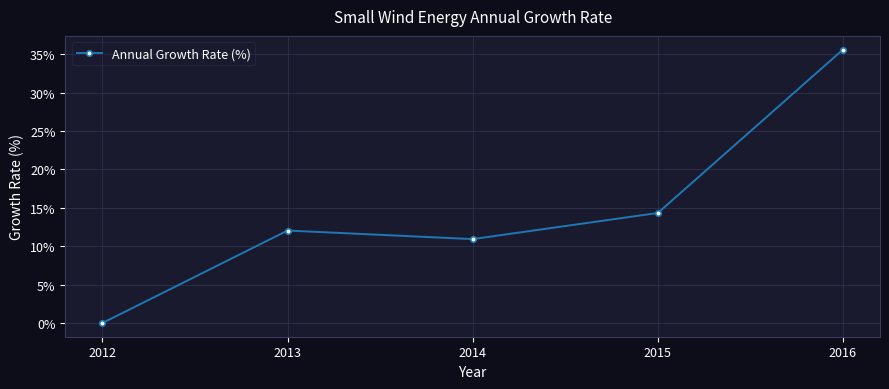

What is the maximum value shown in the chart?

0.4